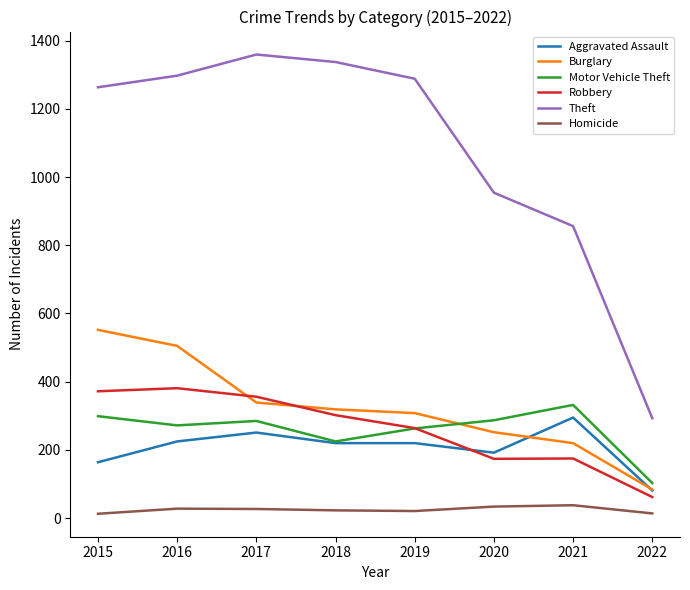

How many lines are shown in the chart?

6